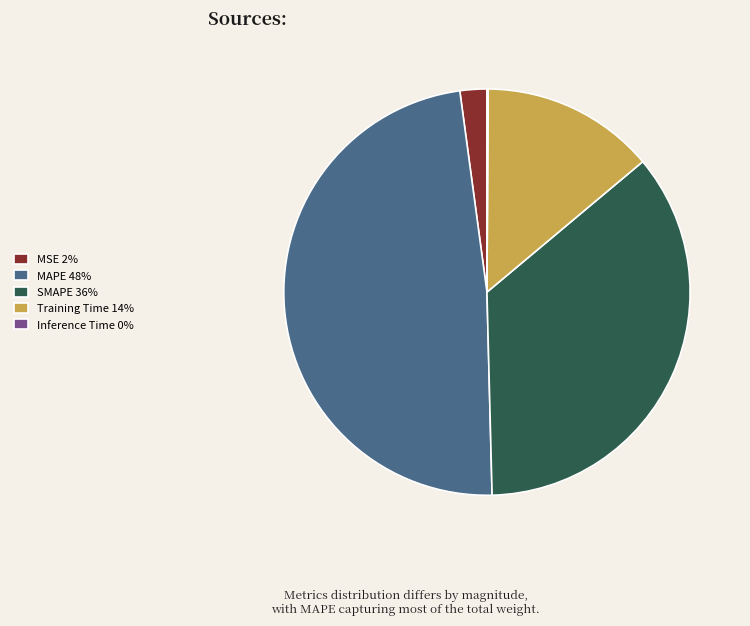

Which slice is the largest?

MAPE